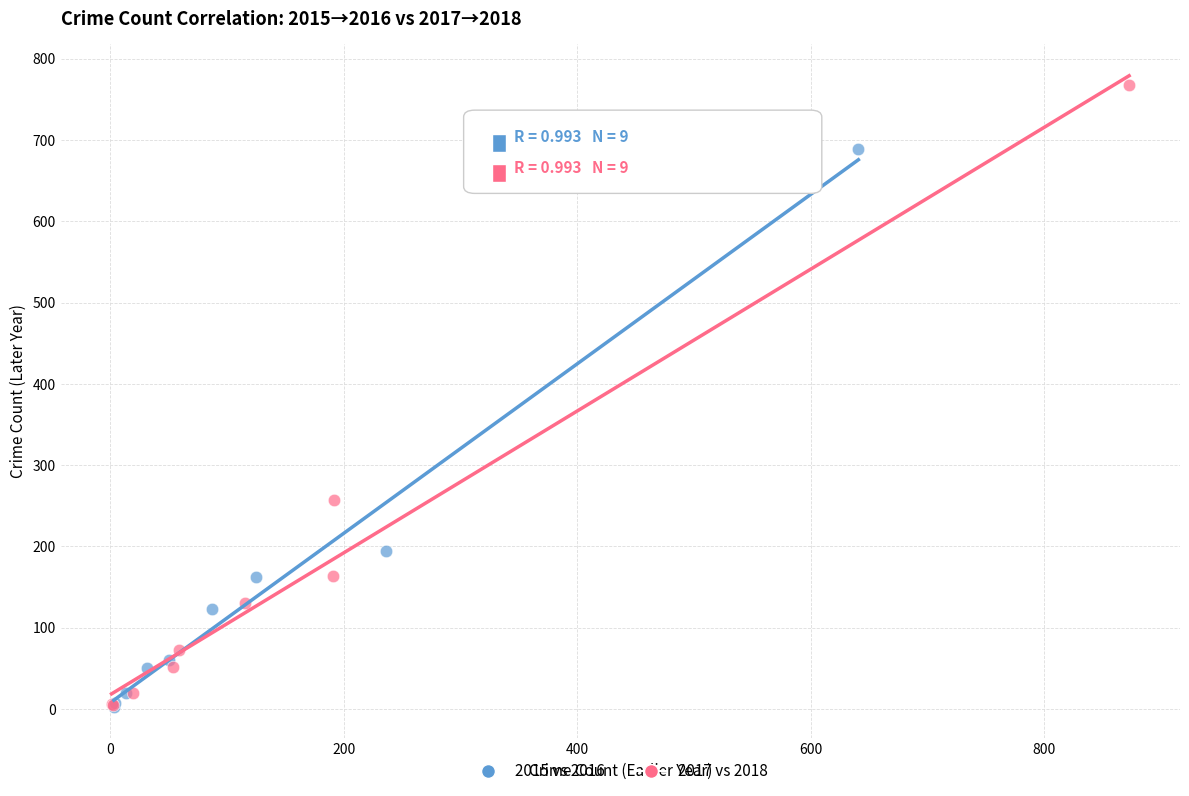

Which series has the widest spread of Y values?

2017 vs 2018